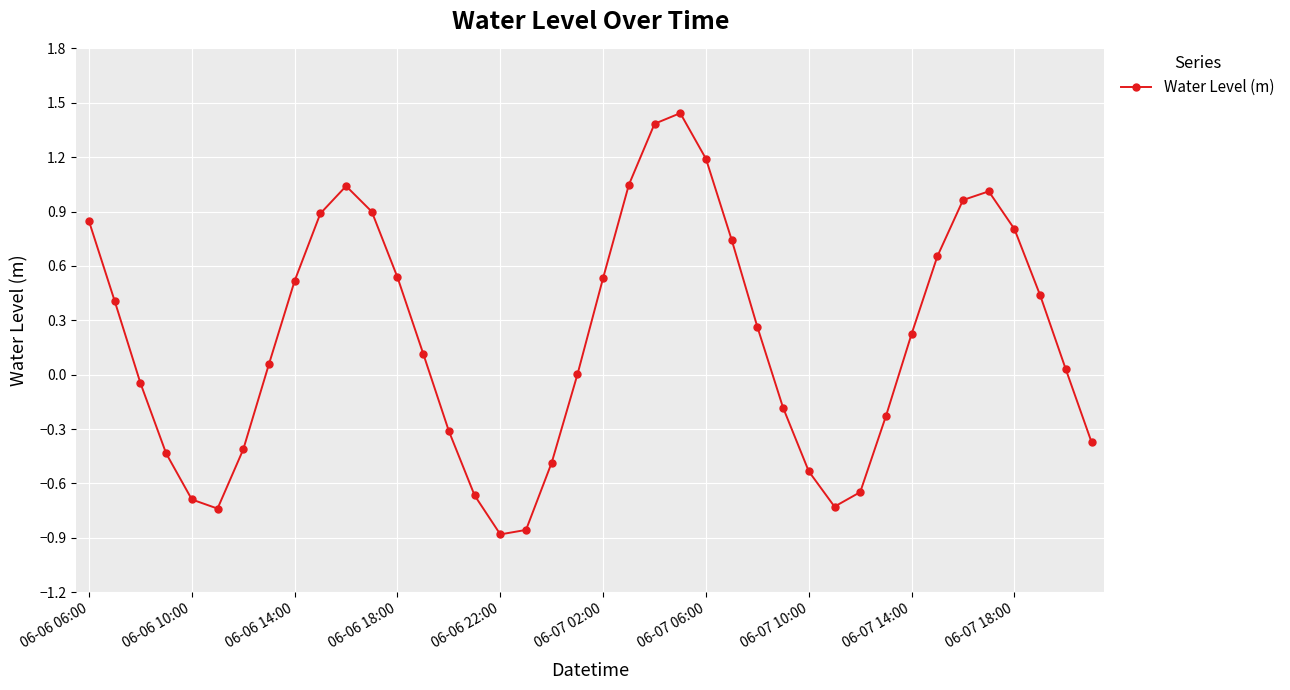

How many interior local valleys (lower than both neighbors) does the data have?

3